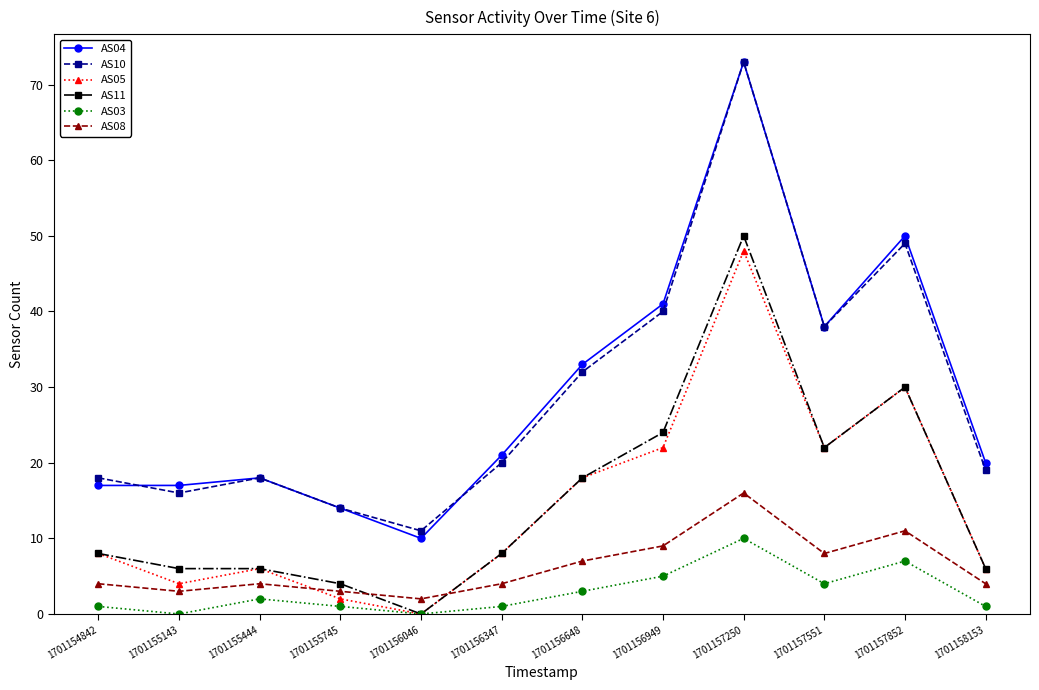

Count the number of categories in the chart.

12